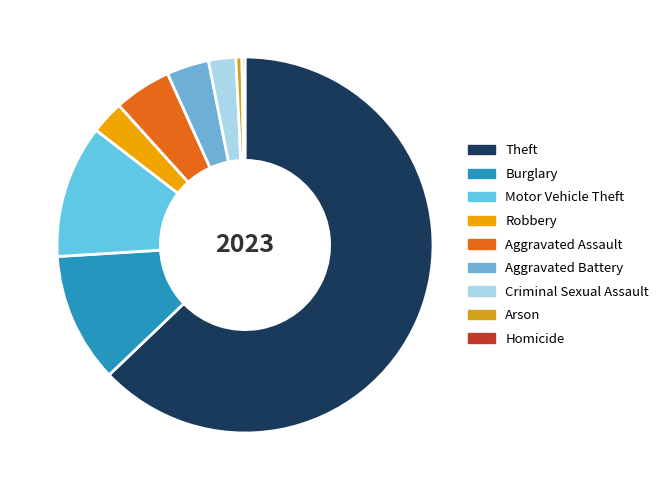

Which has a higher value, Motor Vehicle Theft or Robbery?

Motor Vehicle Theft